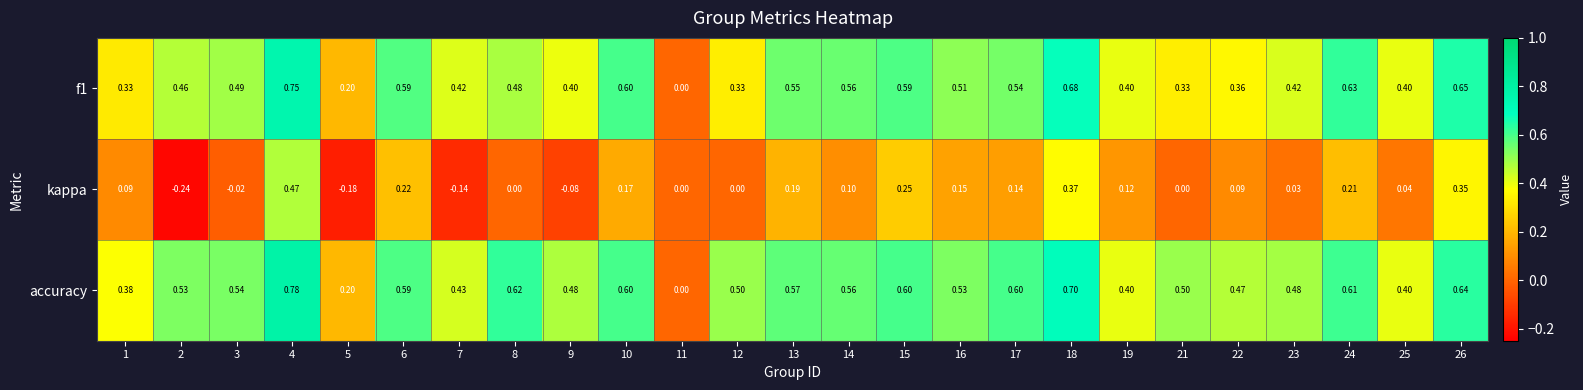

Rank the series by their maximum value, from lowest to highest.

kappa, f1, accuracy